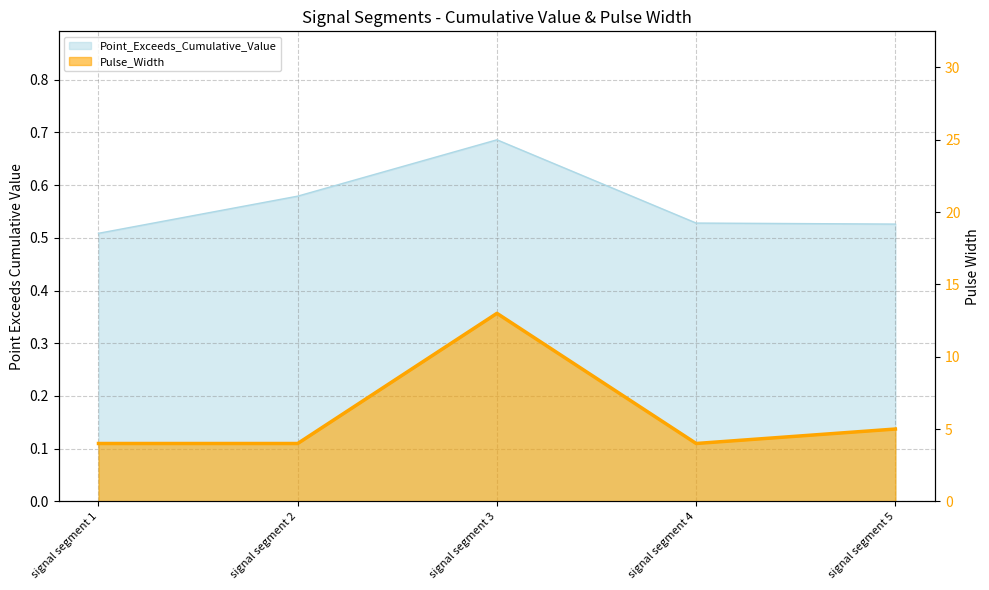

What is the difference between the Pulse_Width values at signal segment 5 and signal segment 3?

8.0